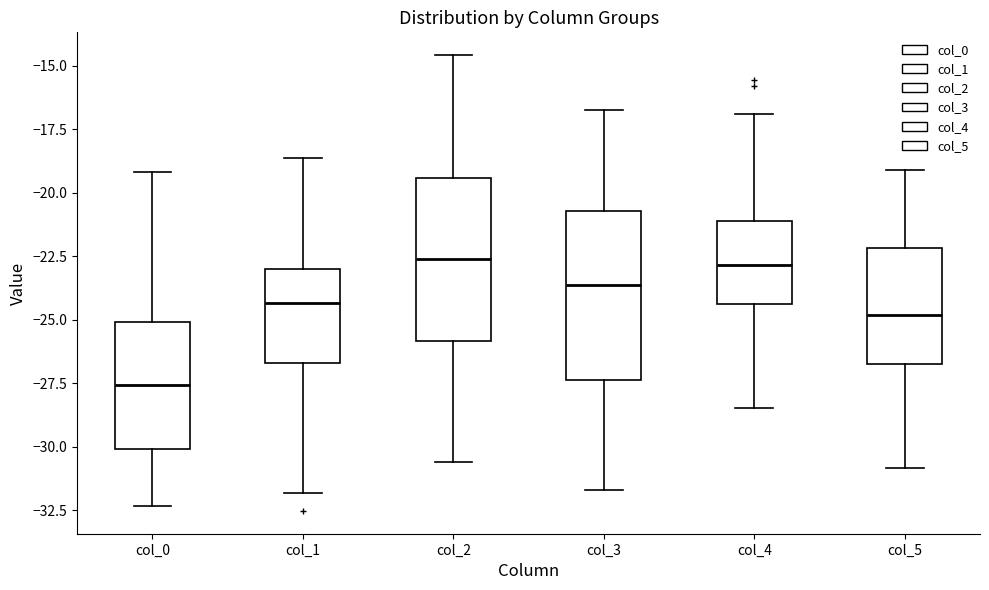

Reading left to right, transcribe this box plot: for each box, give where its median line is, the range the box spans, and where its two whiskers end, as read against the y-axis. The values are not printed on the chart, so give them approximately, as read against the axis.

col_0: median -27.5, box -30.0 to -25.0, whiskers -32.5 to -19.0
col_1: median -24.5, box -26.5 to -23.0, whiskers -32.0 to -18.5
col_2: median -22.5, box -26.0 to -19.5, whiskers -30.5 to -14.5
col_3: median -23.5, box -27.5 to -20.5, whiskers -31.5 to -16.5
col_4: median -23.0, box -24.5 to -21.0, whiskers -28.5 to -17.0
col_5: median -25.0, box -26.5 to -22.0, whiskers -31.0 to -19.0